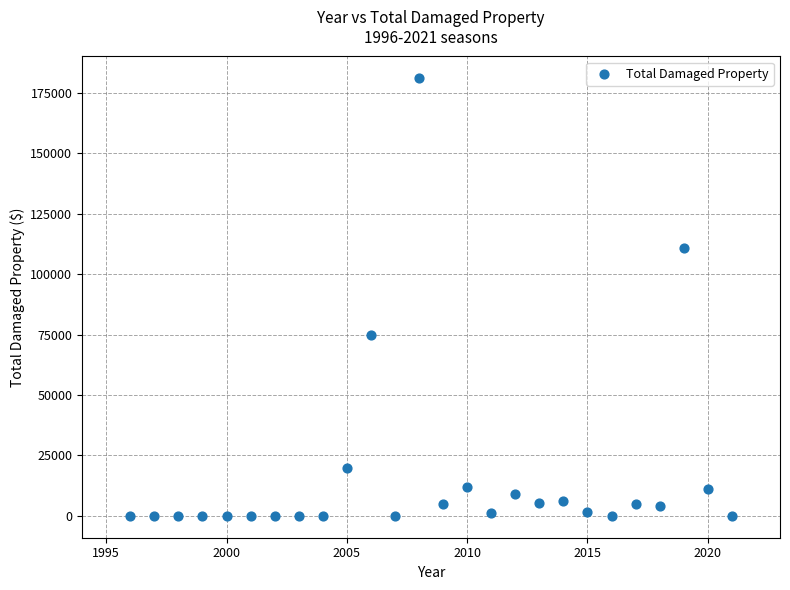

What Y value in the scatter plot is closest to 90500?

75000